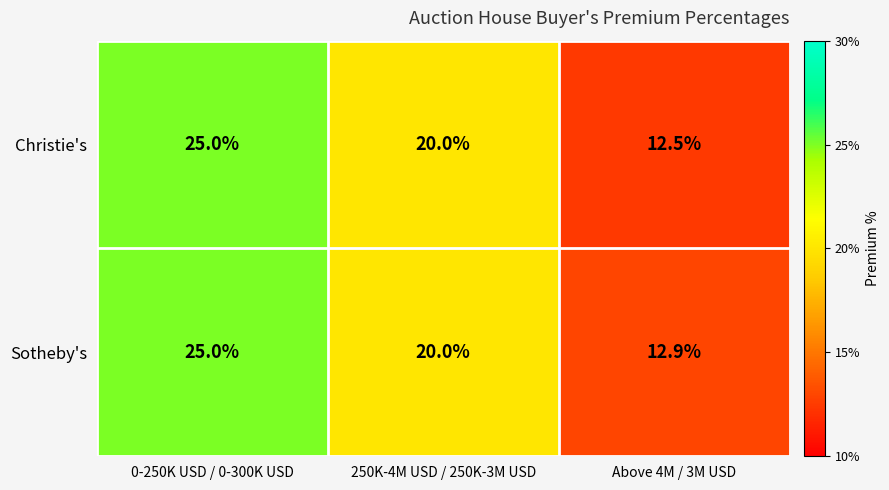

At which category is the sum across all series the highest?

0-250K USD / 0-300K USD